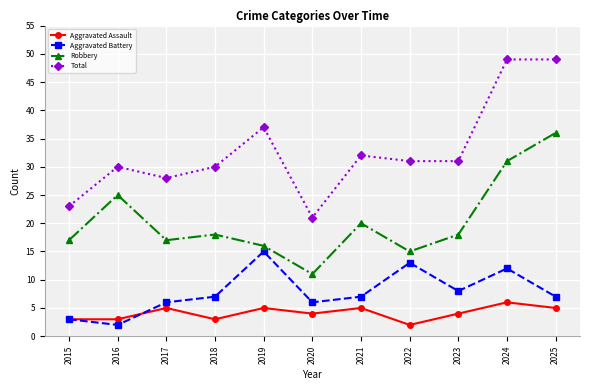

Is the value of Robbery at 2025 greater than the value of Aggravated Assault at 2016?

Yes